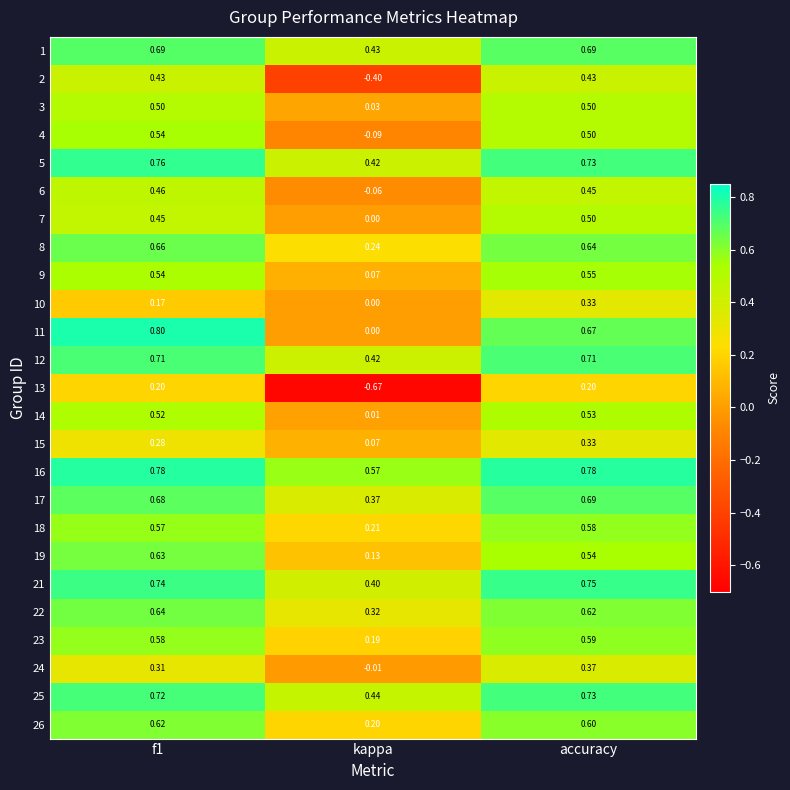

Where is 5 nearest to the value 0?

kappa